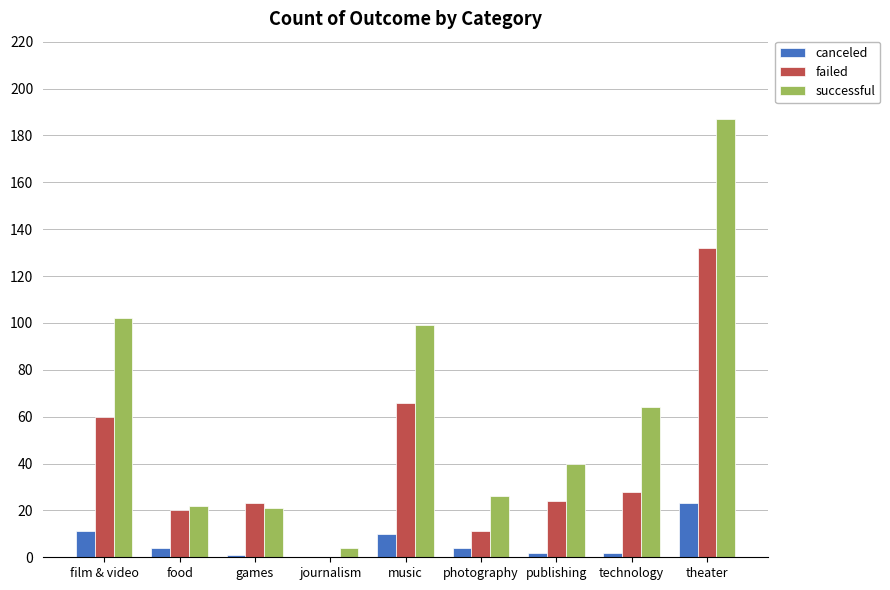

At which label is failed closest to 66?

music